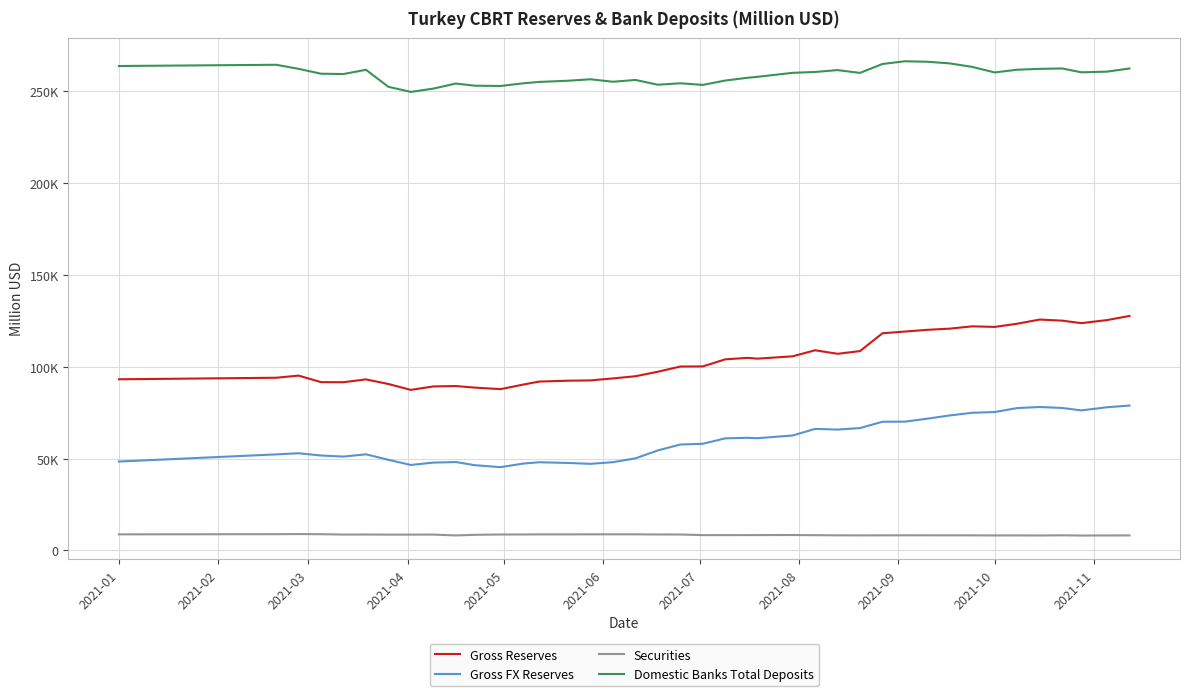

Rank the series by their maximum value, from highest to lowest.

Domestic Banks Total Deposits, Gross Reserves, Gross FX Reserves, Securities